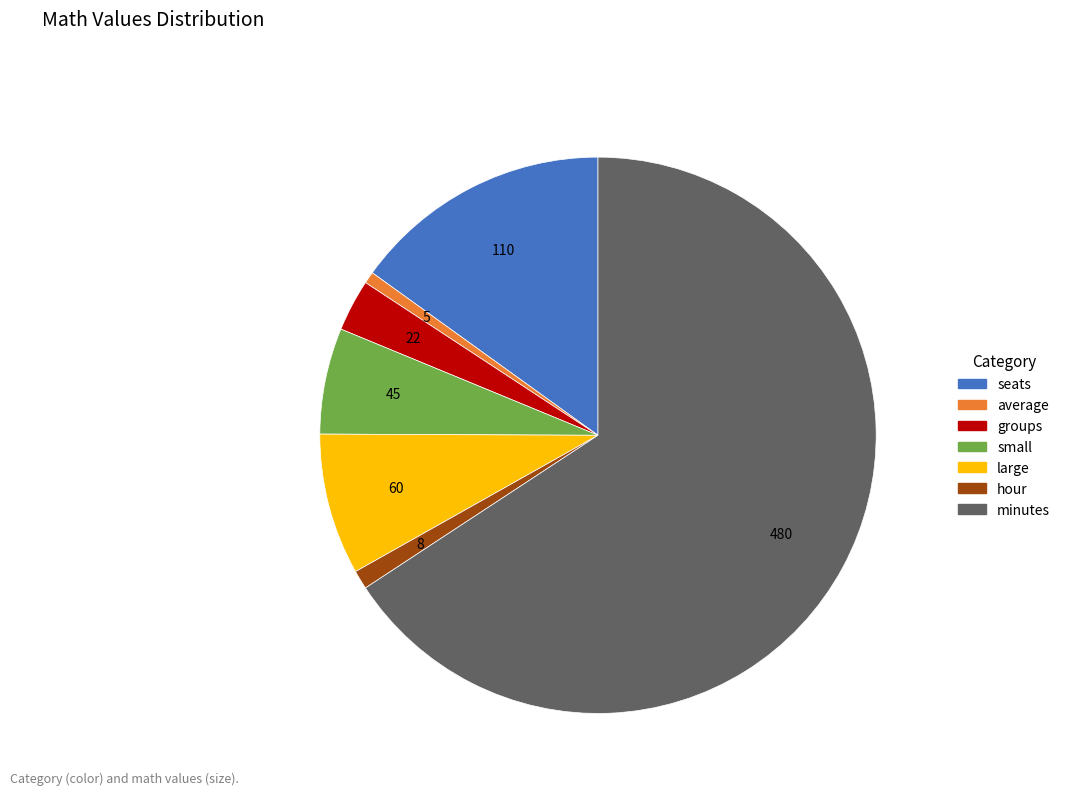

Which category has the biggest portion of the pie?

minutes